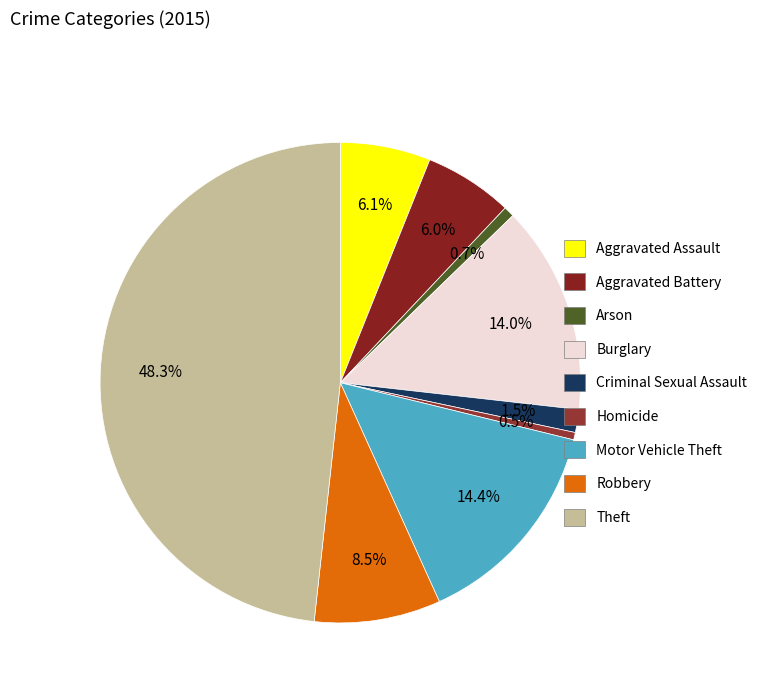

To the nearest percent, what percentage of the pie is Aggravated Battery?

6%